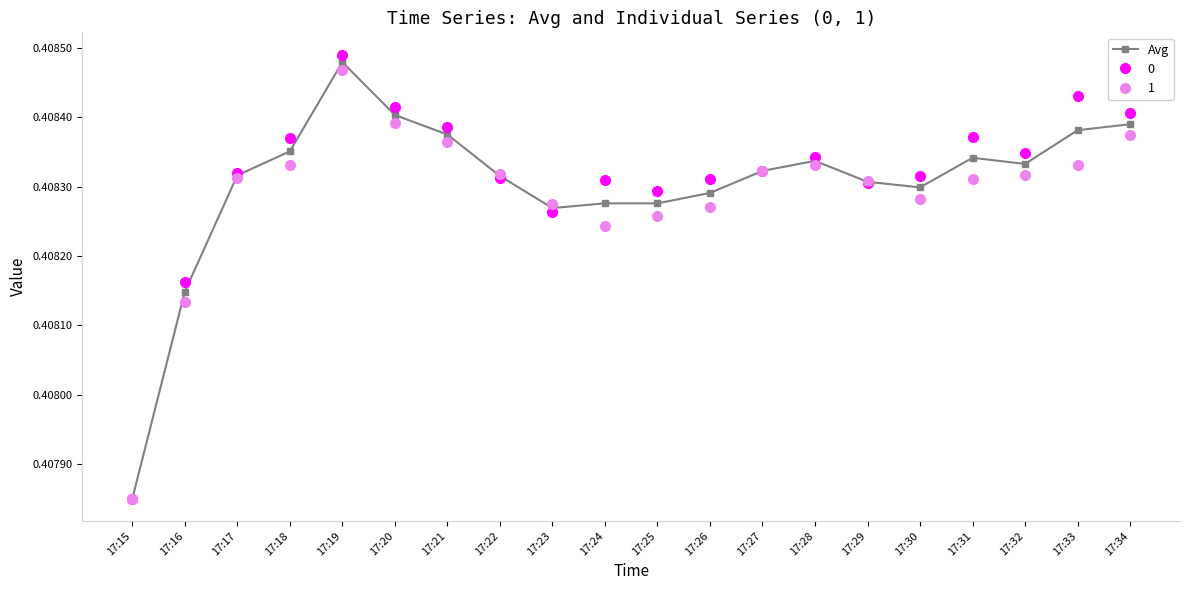

How many distinct data groups are displayed?

3